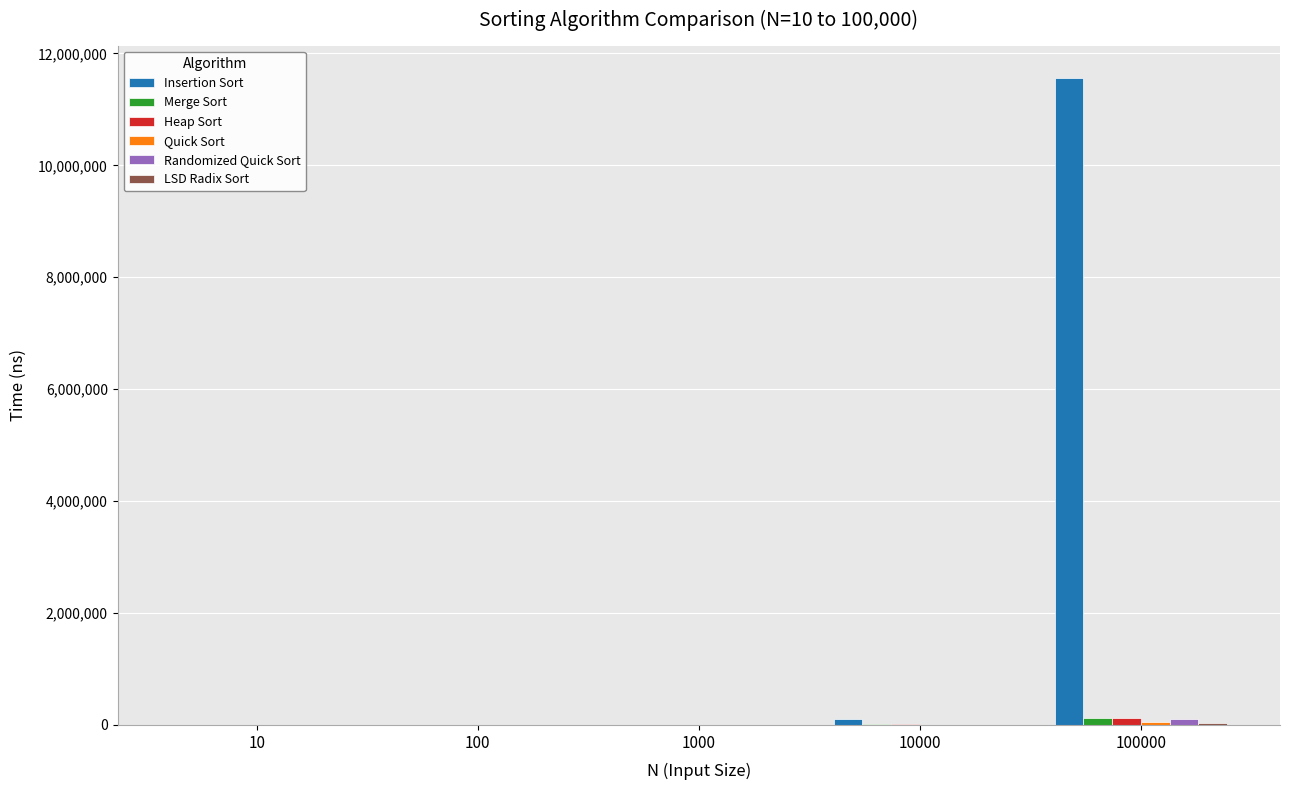

Which series has the largest total across all categories?

Insertion Sort